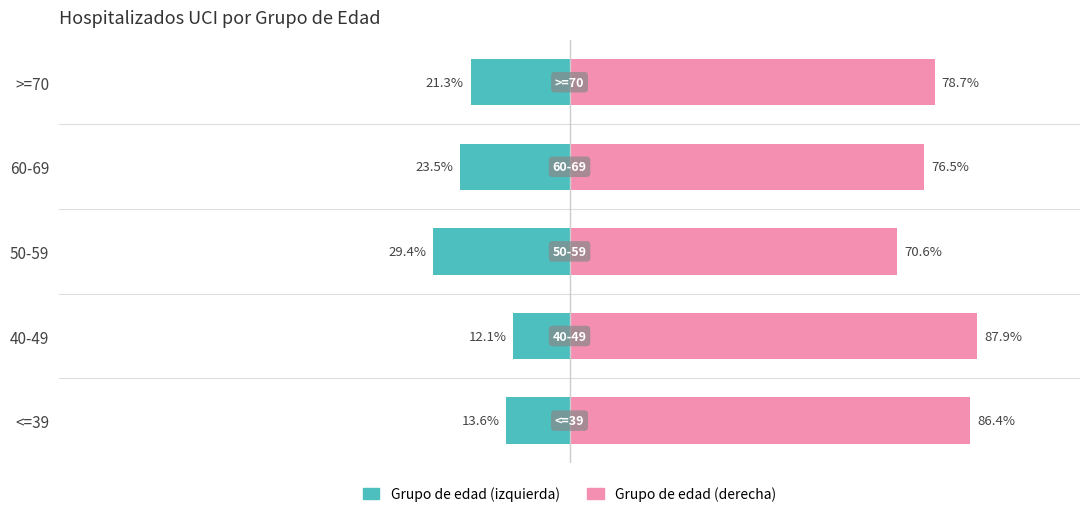

What is the sum of all Hospitalizados UCI (izq) values?

-100.0